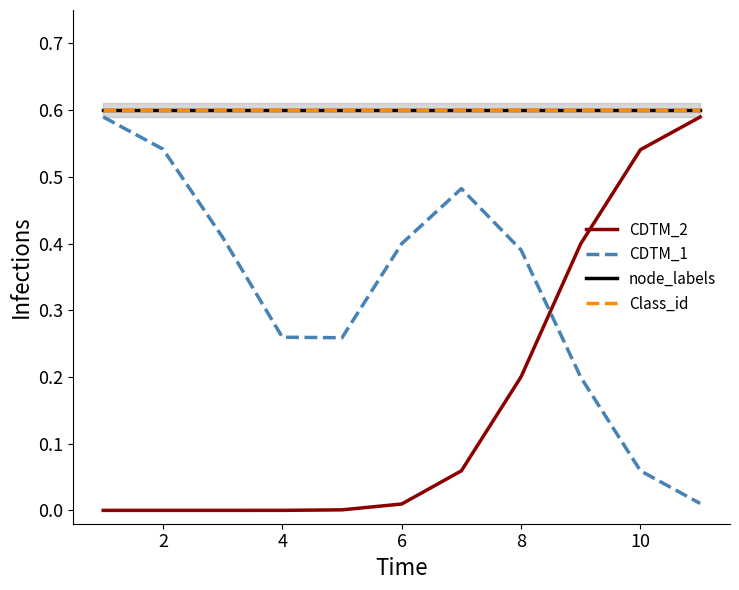

In CDTM_1, how many points are lower than both neighbors (excluding endpoints)?

1